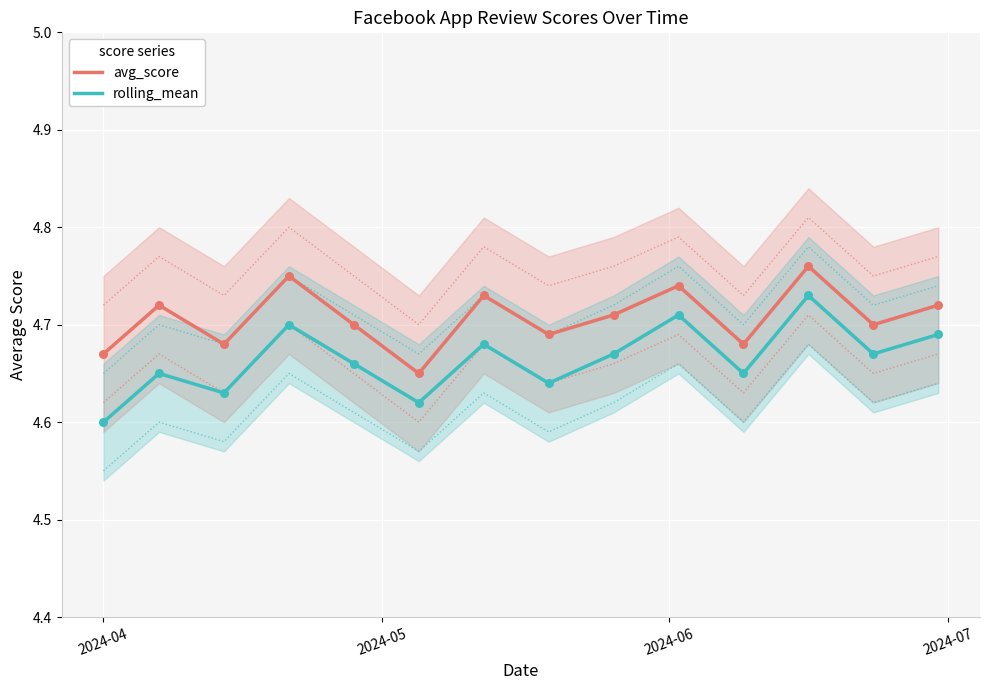

Which series has the widest spread of Y values?

rolling_mean